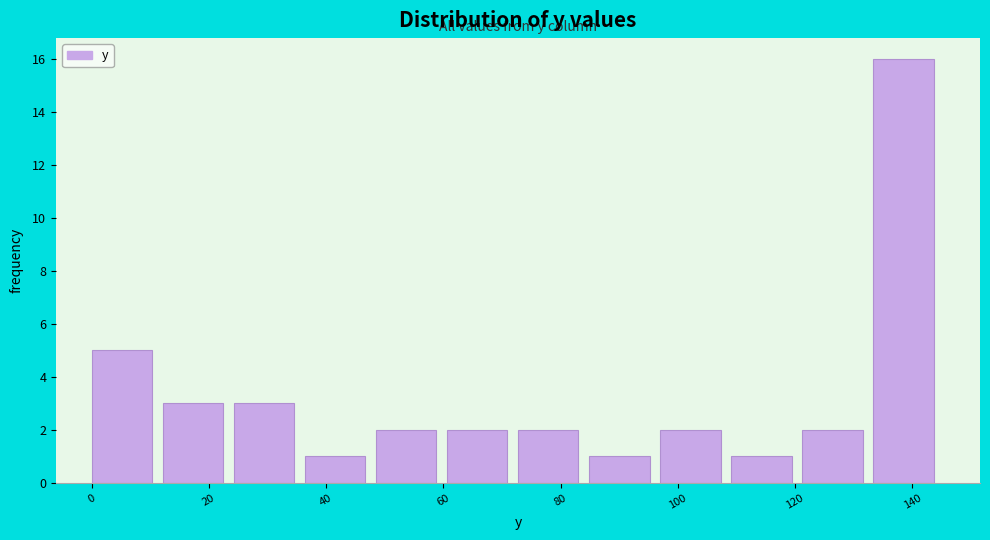

Which range on the x-axis has the tallest bar?

134 to 146